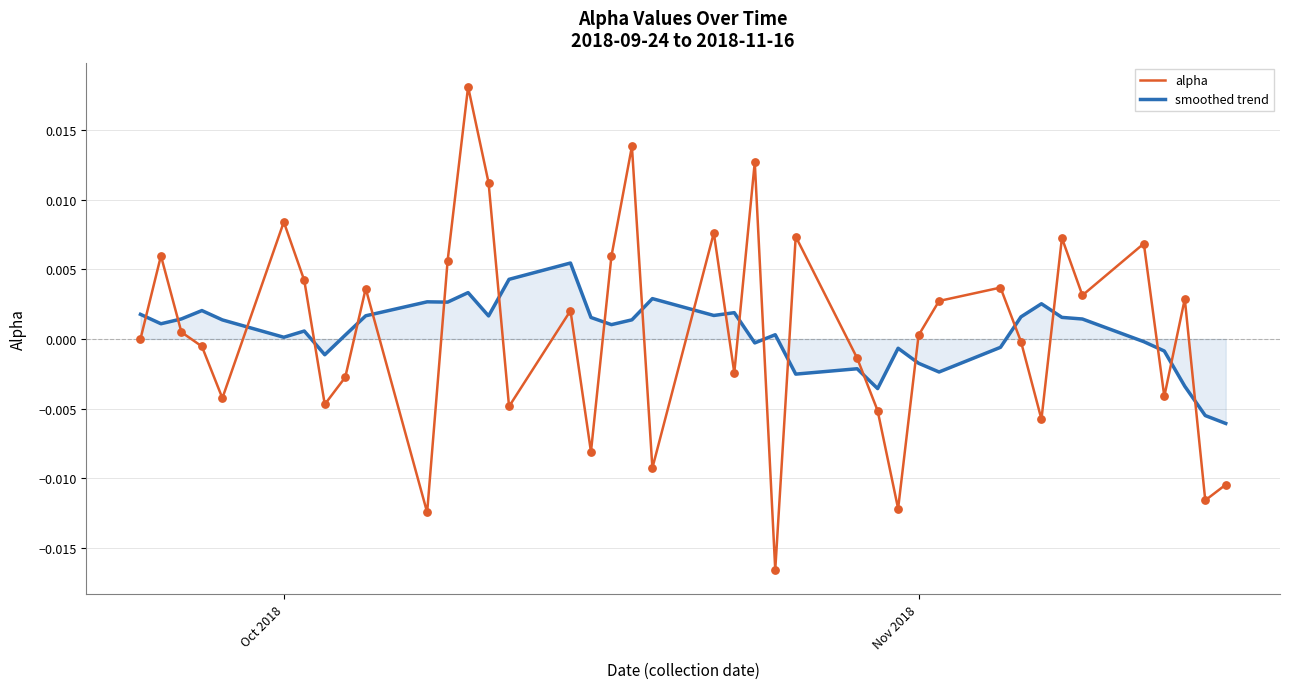

Which series has the widest spread of values?

alpha